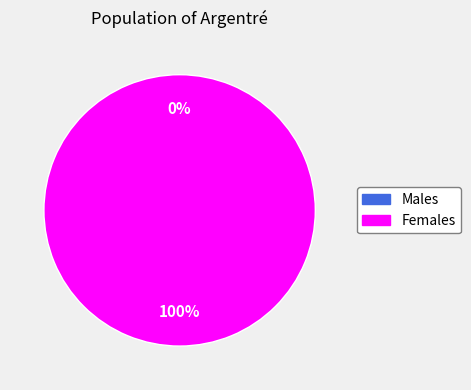

How many segments does this pie chart have?

2